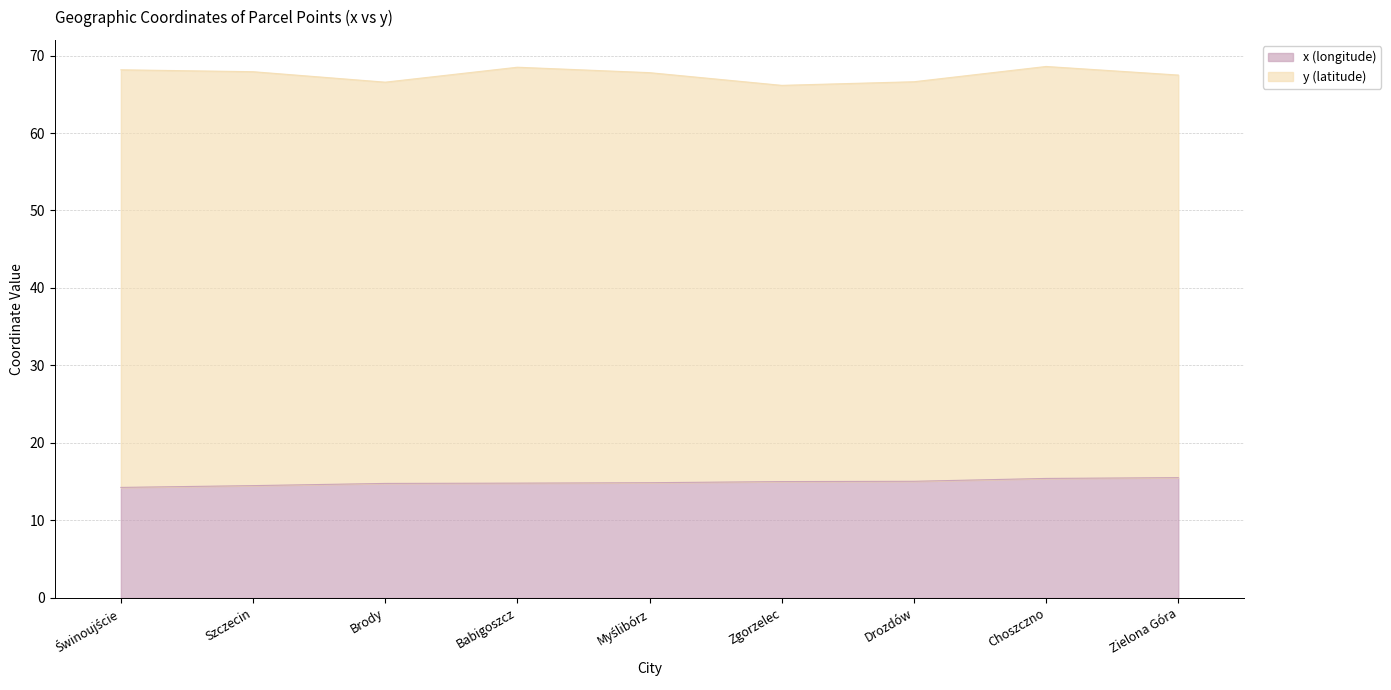

Which category has the lowest value across all series?

Świnoujście